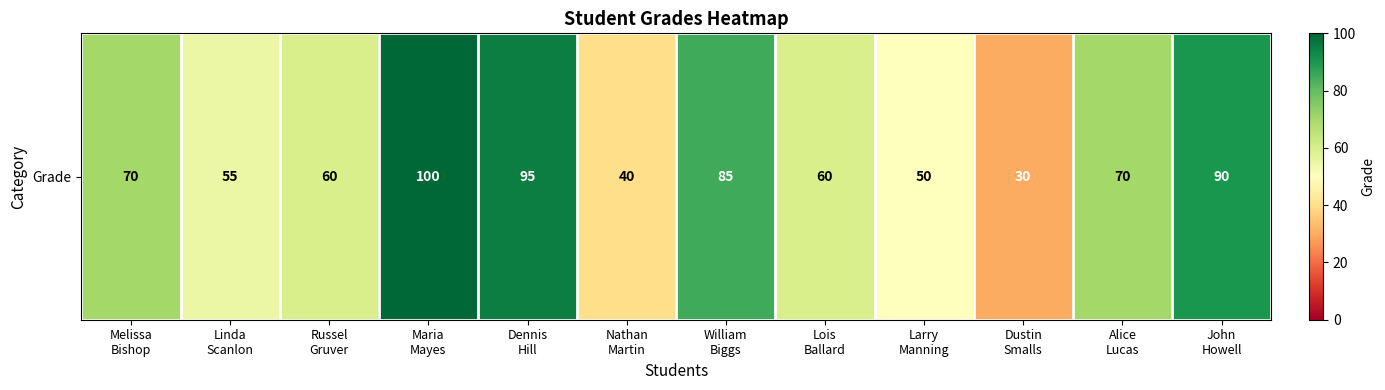

The chart shows a value of 101 at Russel
Gruver. True or false?

False